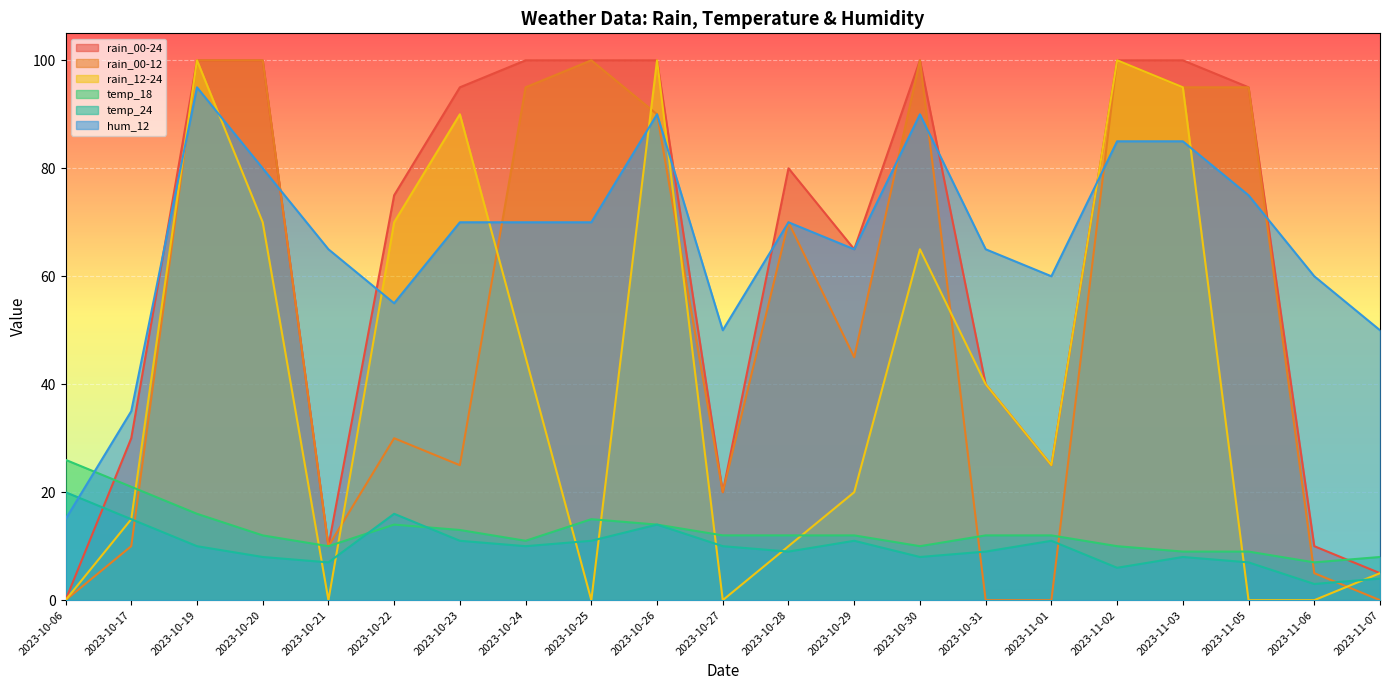

What position from the left is 2023-11-07?

21